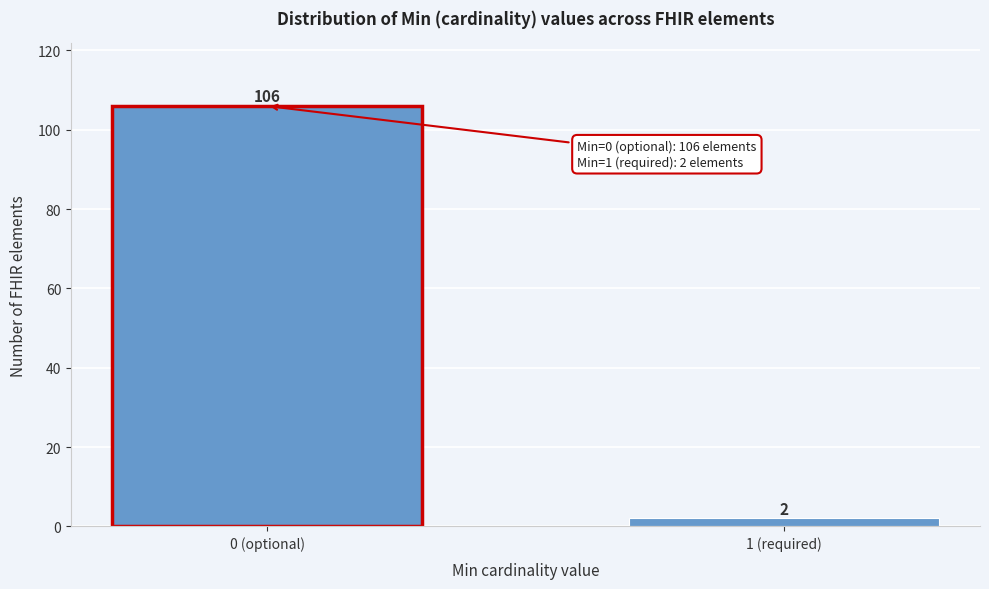

Reading right to left, extract all data points from this chart.

2	106